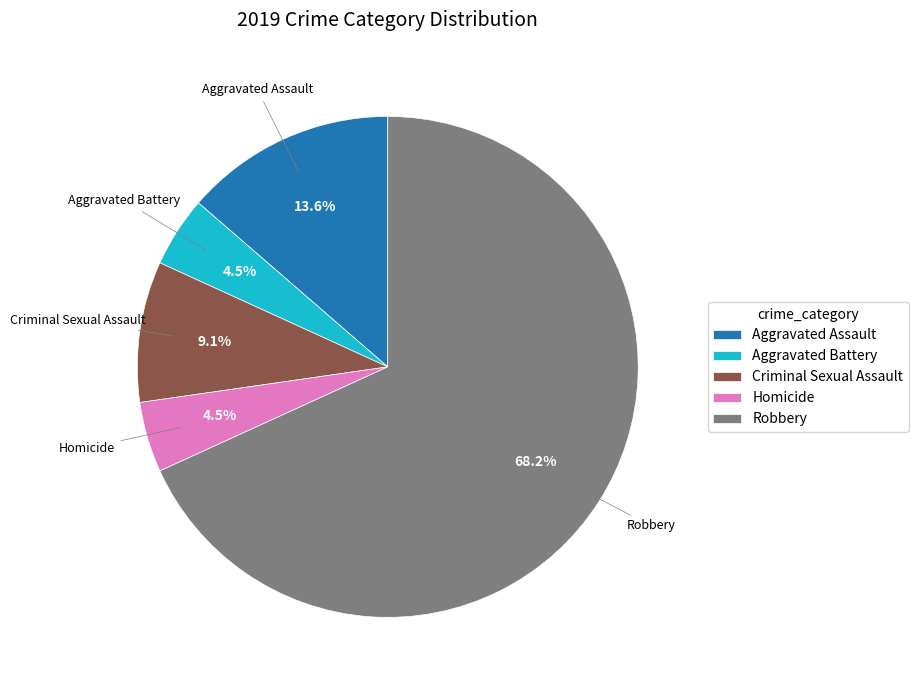

The Robbery slice represents 60% of the pie. True or false?

False